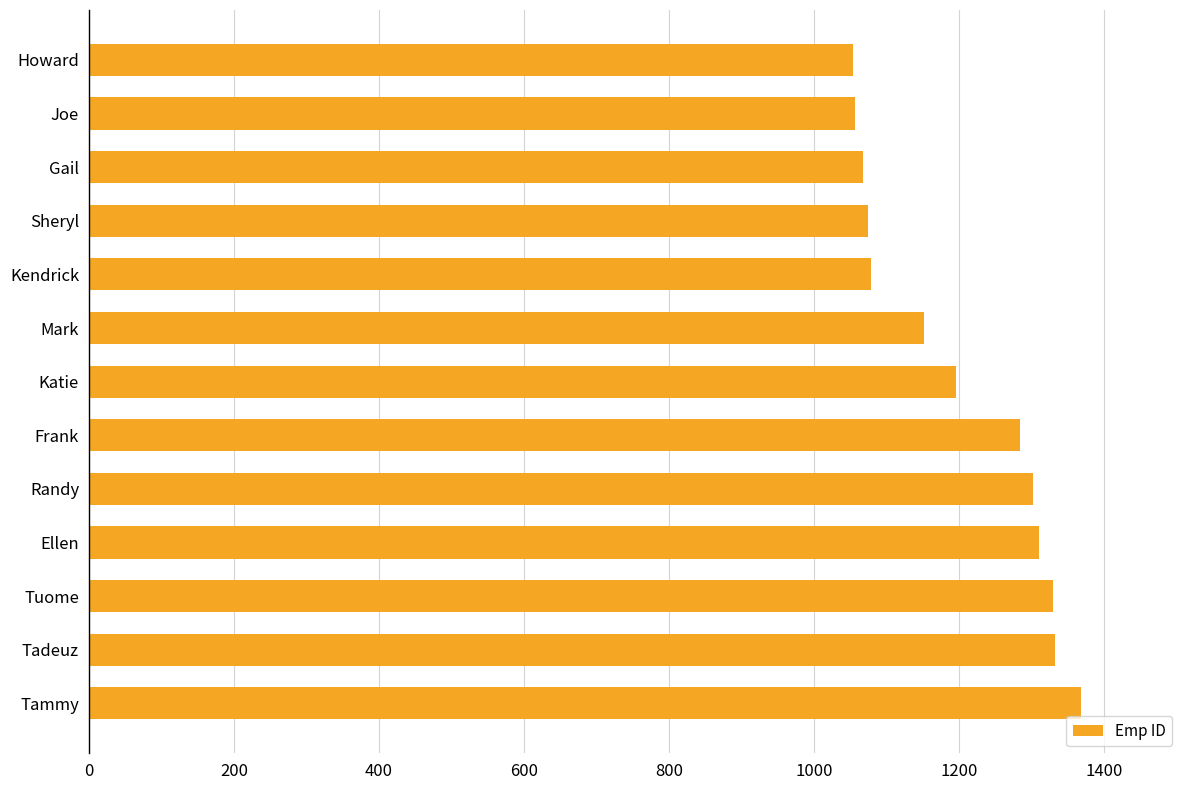

What is the average value?

1200